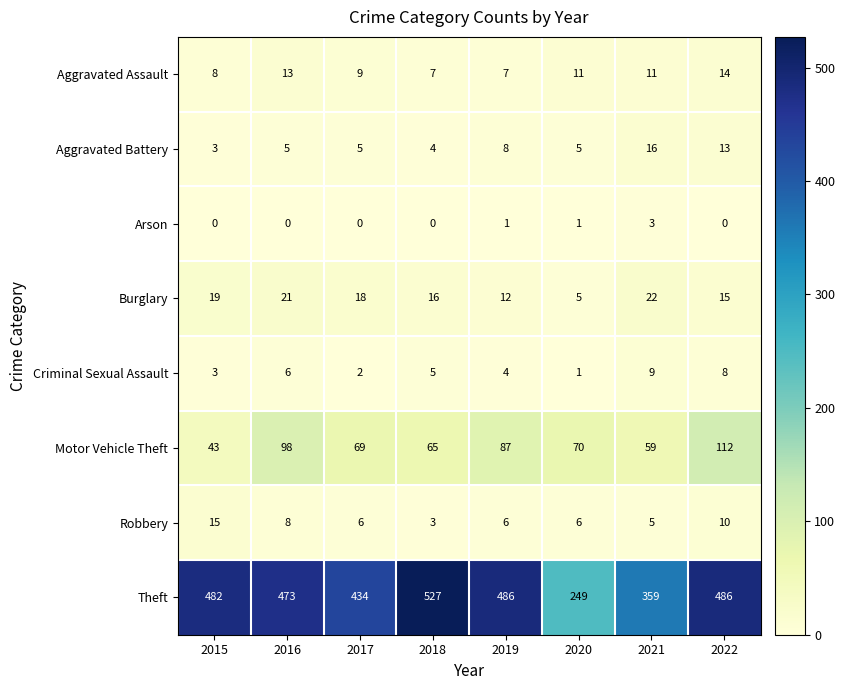

Where does the Motor Vehicle Theft series first go above 70?

2016